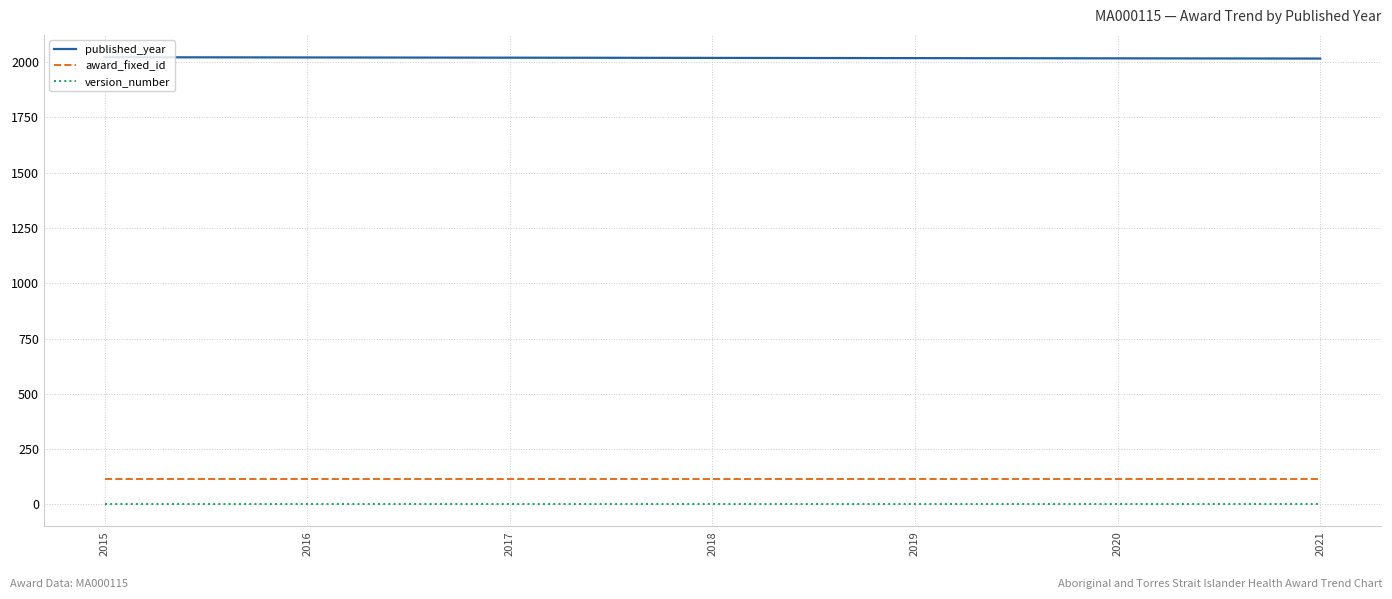

True or false: published_year has a value of 2017 at 2019.

True